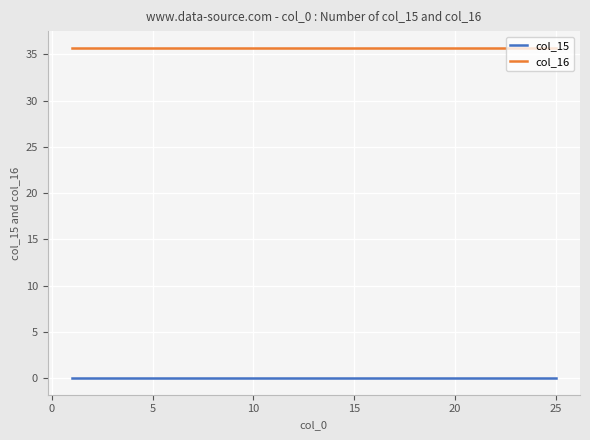

Which series has the largest total across all categories?

col_16